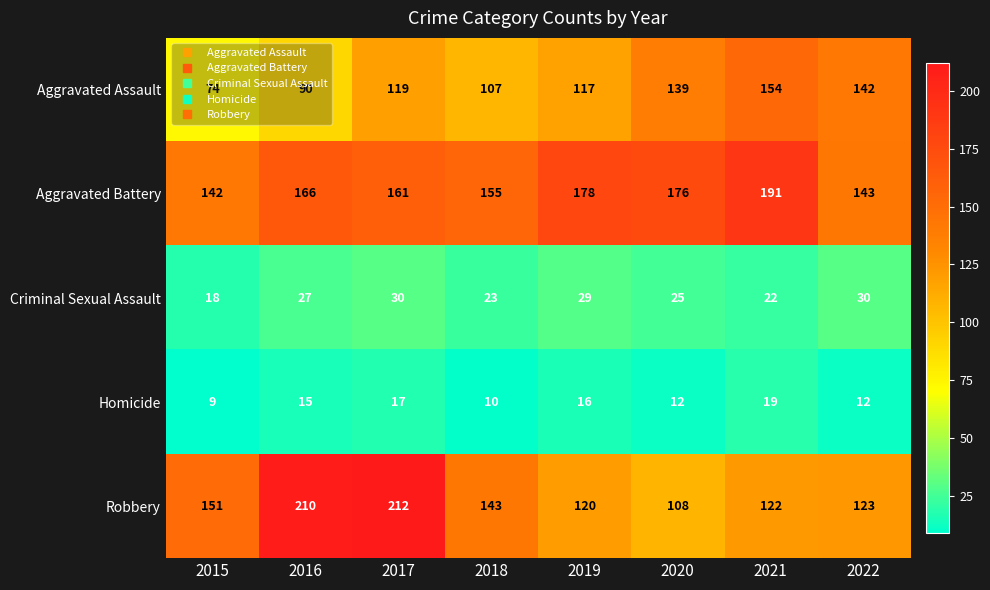

Is it true that Homicide equals 14 at 2015?

False